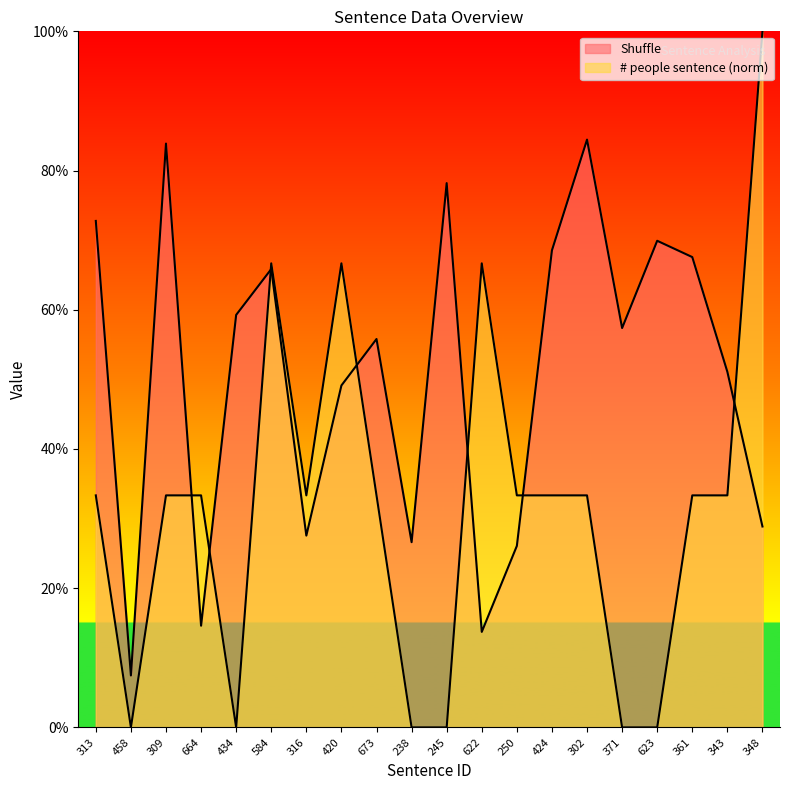

Reading right to left, what are all the values shown in this chart?

Shuffle: 0.3	0.5	0.7	0.7	0.6	0.8	0.7	0.3	0.1	0.8	0.3	0.6	0.5	0.3	0.7	0.6	0.1	0.8	0.1	0.7
# people sentence: 1.0	0.3	0.3	0.0	0.0	0.3	0.3	0.3	0.7	0.0	0.0	0.3	0.7	0.3	0.7	0.0	0.3	0.3	0.0	0.3